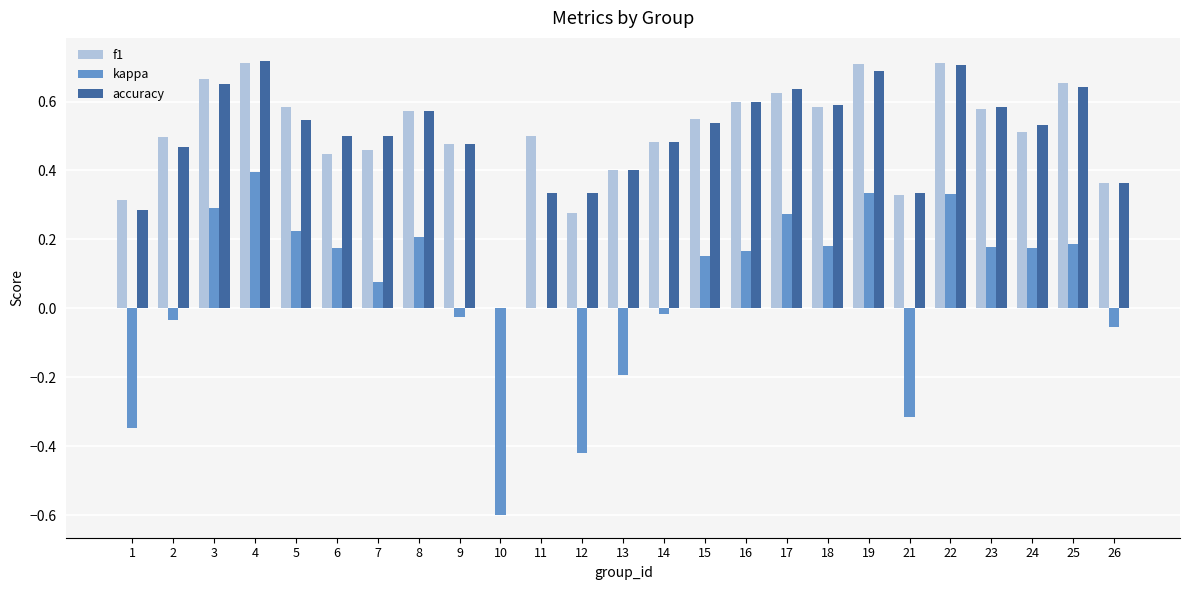

The value of kappa at 11 is 0.0. True or false?

True